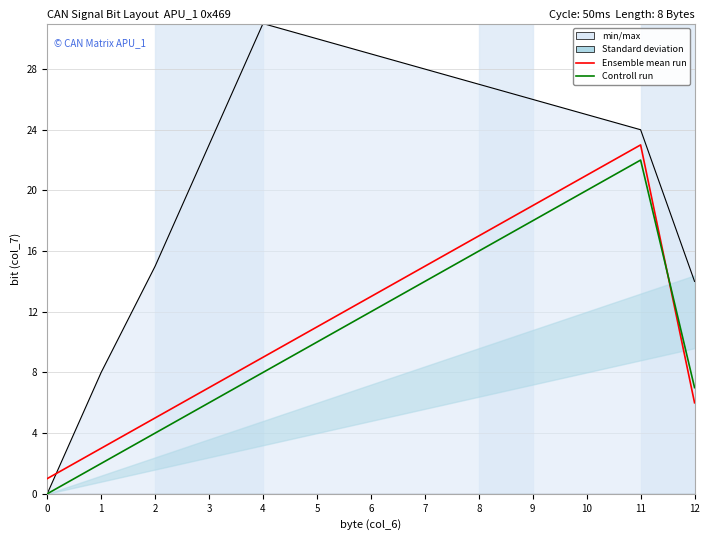

What is the total value across all series at 8?

33